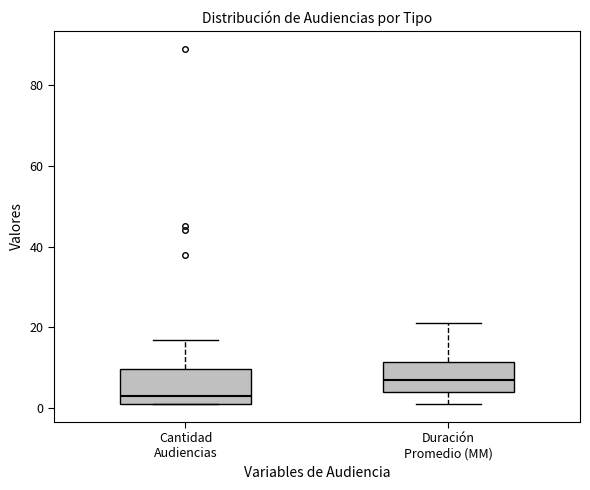

Reading left to right, transcribe this box plot: for each box, give where its median line is, the range the box spans, and where its two whiskers end, as read against the y-axis. The values are not printed on the chart, so give them approximately, as read against the axis.

Cantidad Audiencias: median 4, box 2 to 10, whiskers 2 to 18
Duración Promedio (MM): median 8, box 4 to 12, whiskers 2 to 22